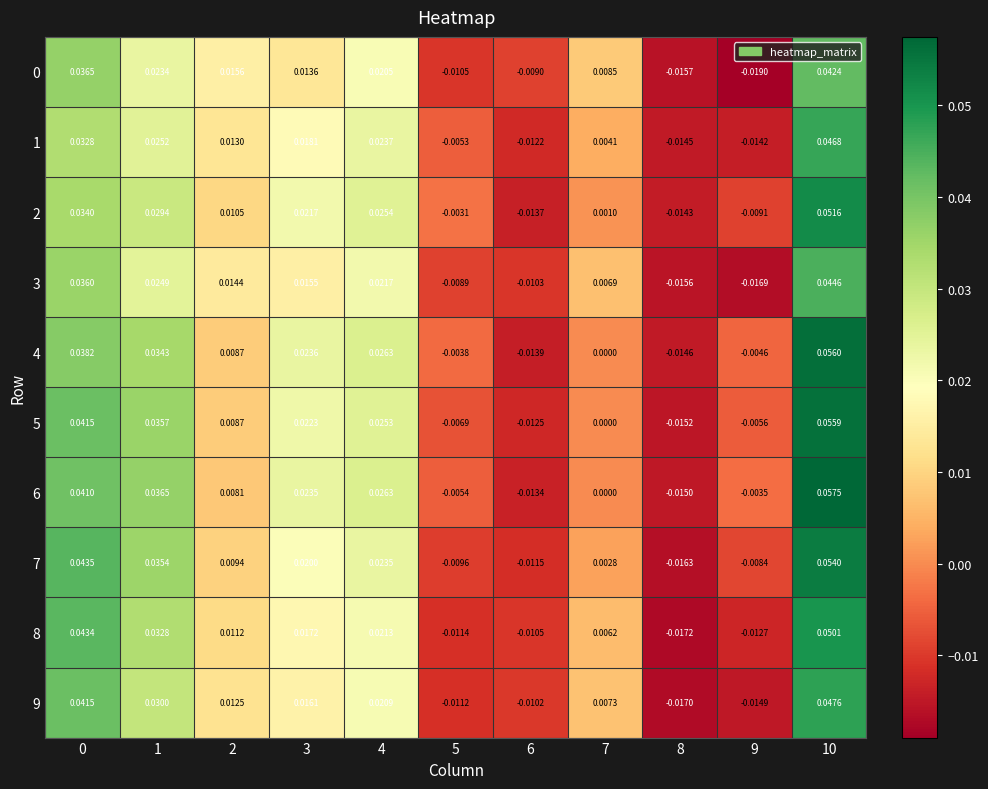

At how many categories does at least one series exceed 0?

7